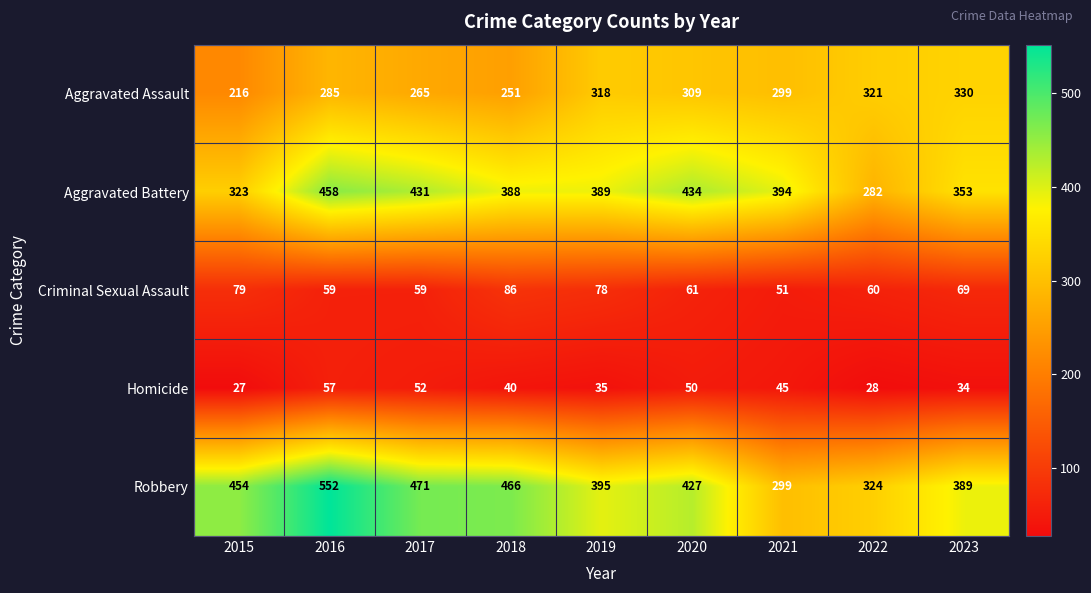

What is the difference between the Aggravated Battery values at 2015 and 2019?

66